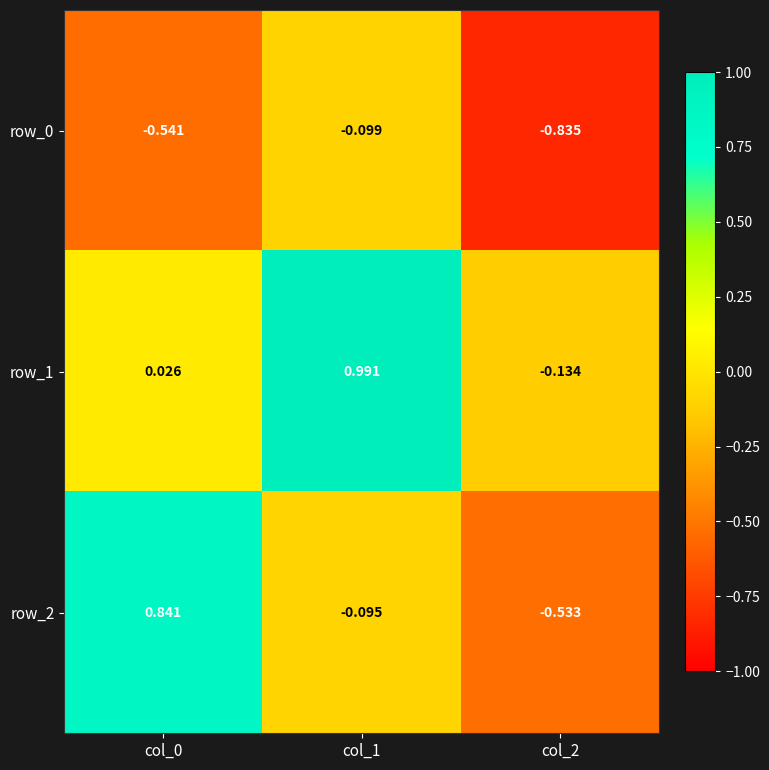

Is the value of row_2 at col_1 greater than the value of row_0 at col_2?

Yes